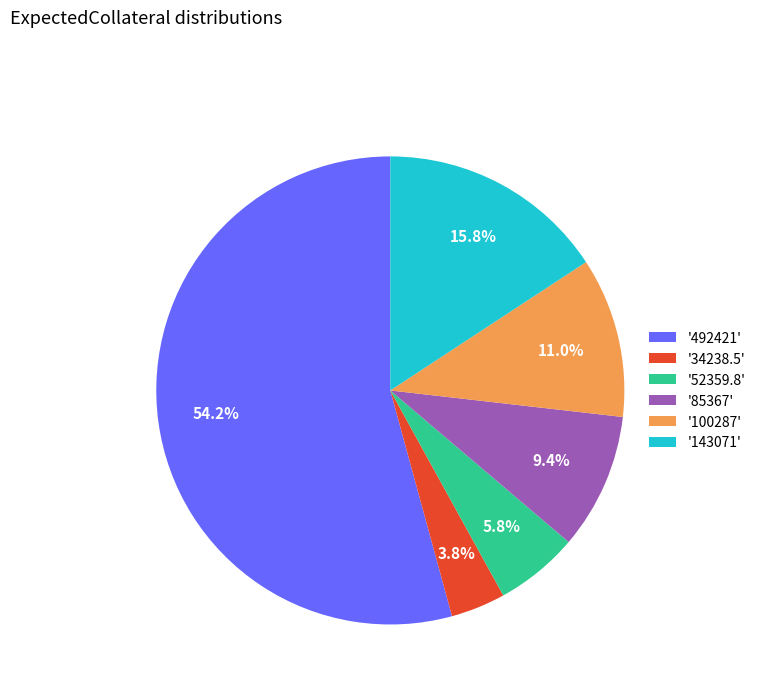

What is the majority slice?

'492421'